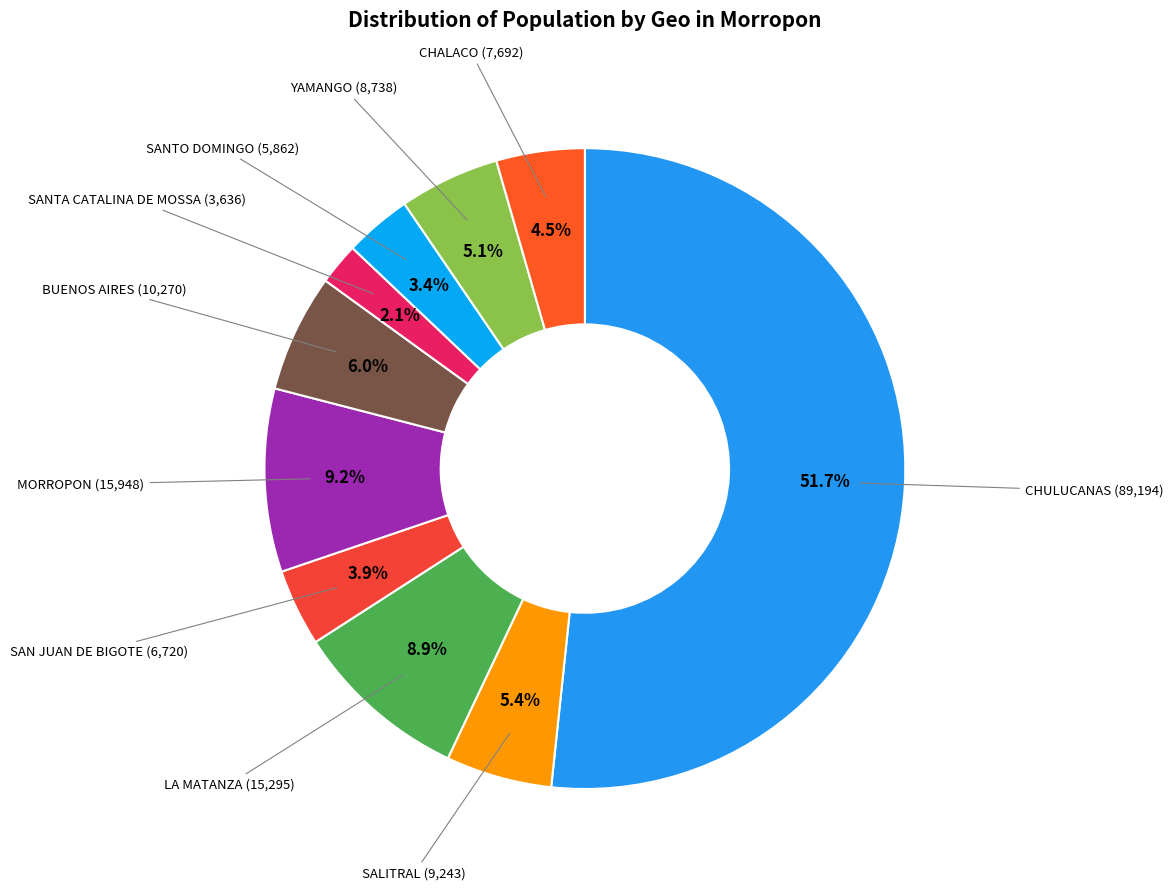

How many slices are in this pie chart?

10